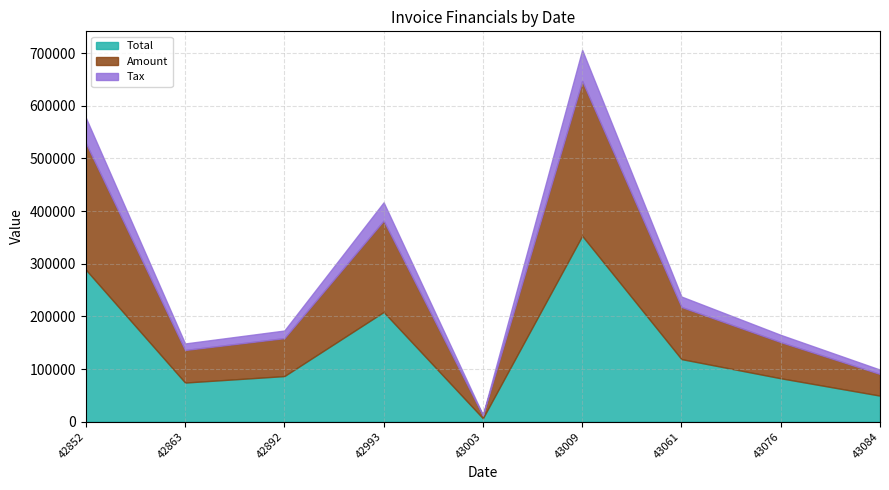

True or false: Total and Amount intersect in this chart.

False